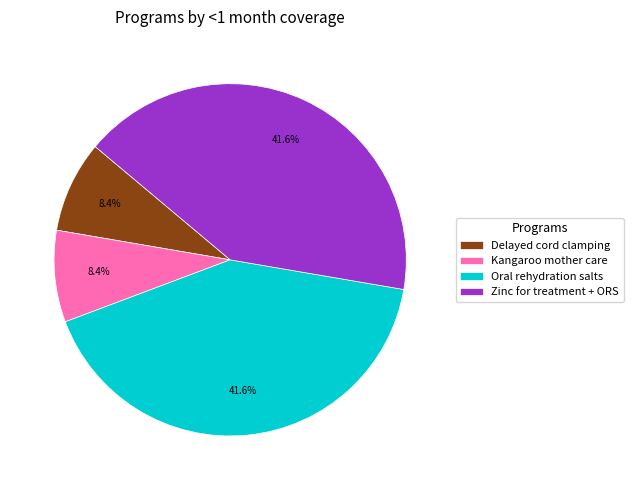

Count the number of slices in the pie.

4